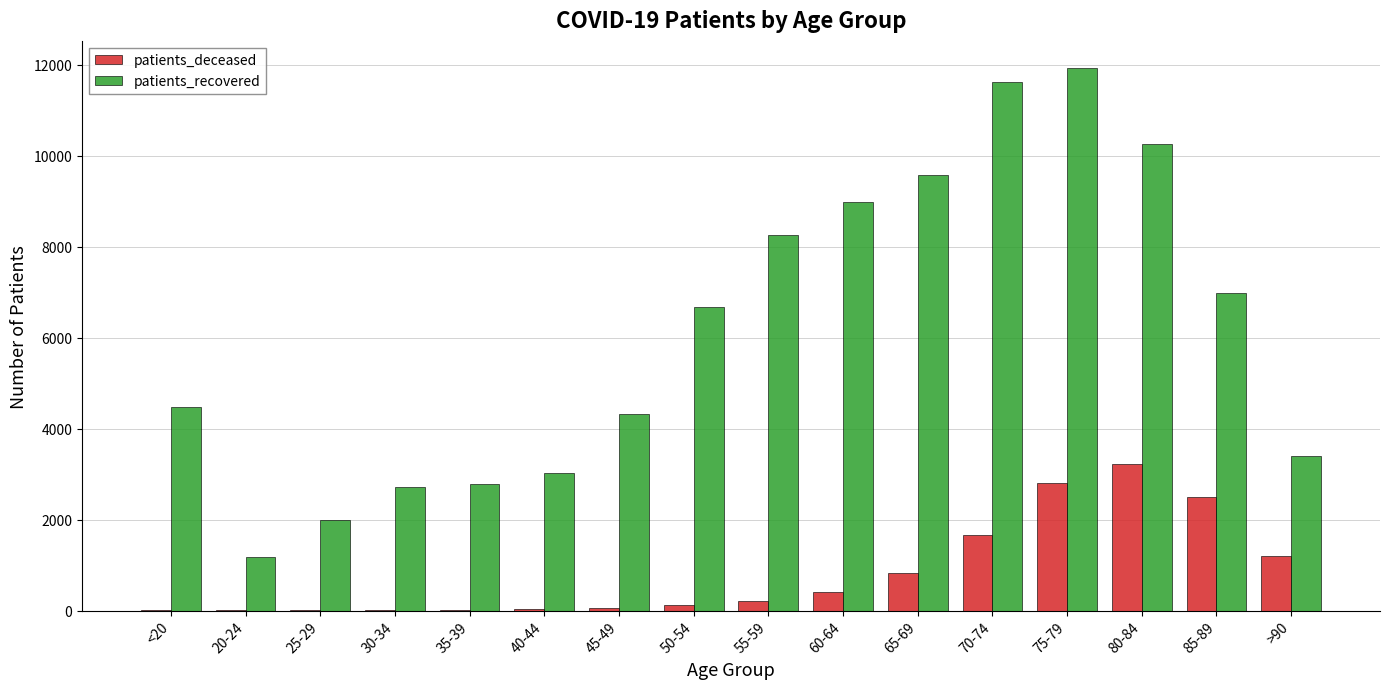

What is the average value of the patients_deceased series?

817